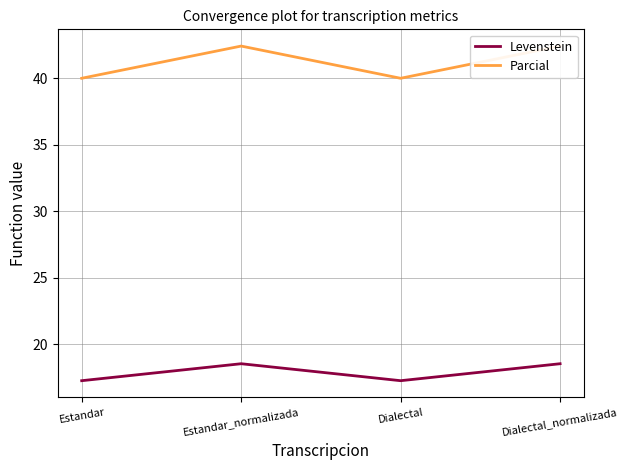

Reading right to left, extract all data points from this chart.

Levenstein: 18.5	17.2	18.5	17.2
Parcial: 42.4	40.0	42.4	40.0